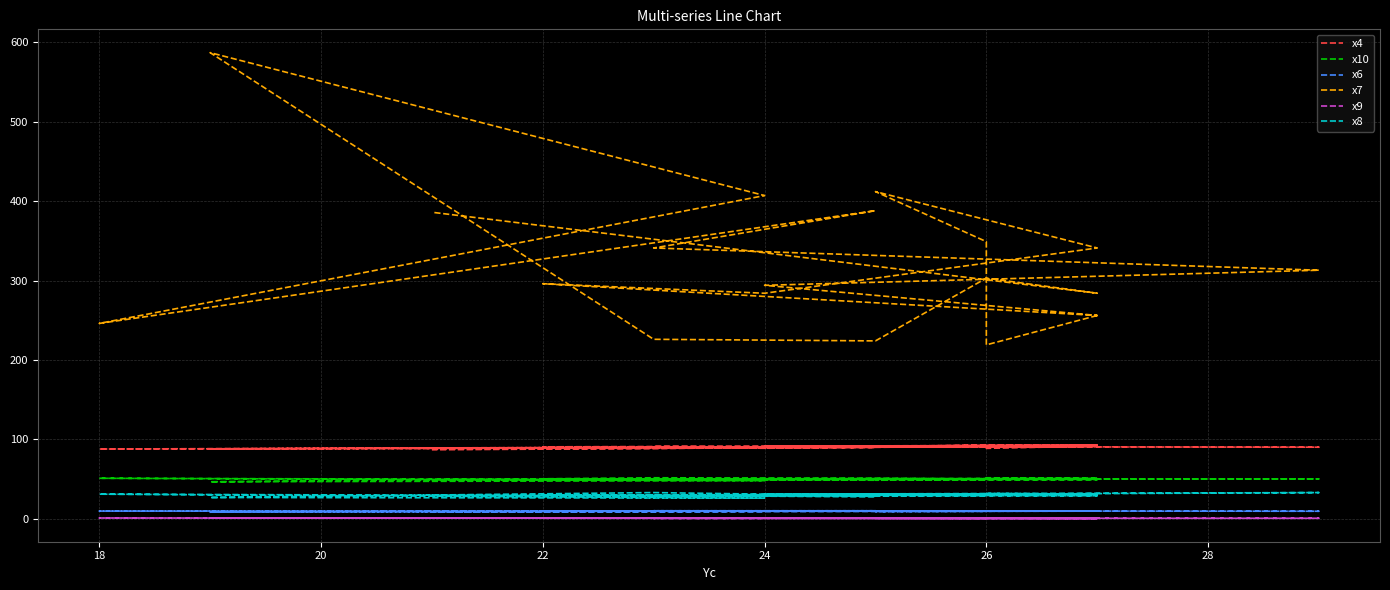

True or false: x8 and x9 cross at least once.

False